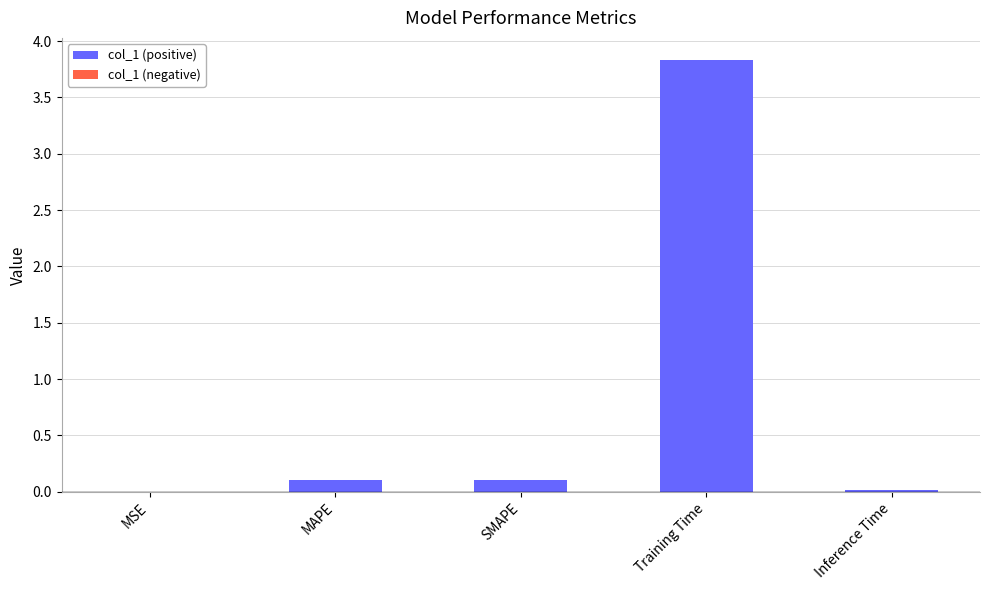

True or false: the data shows 0.0 at Inference Time.

True